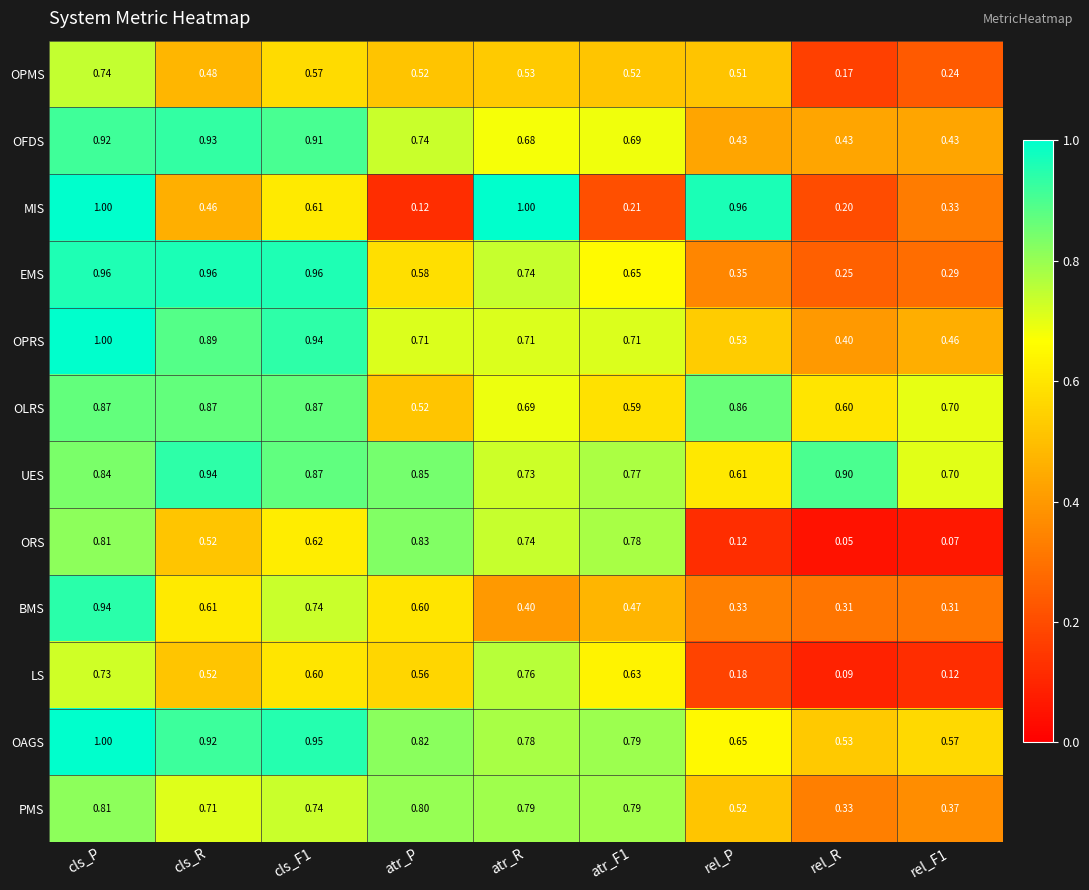

Which series has the largest total across all categories?

UES